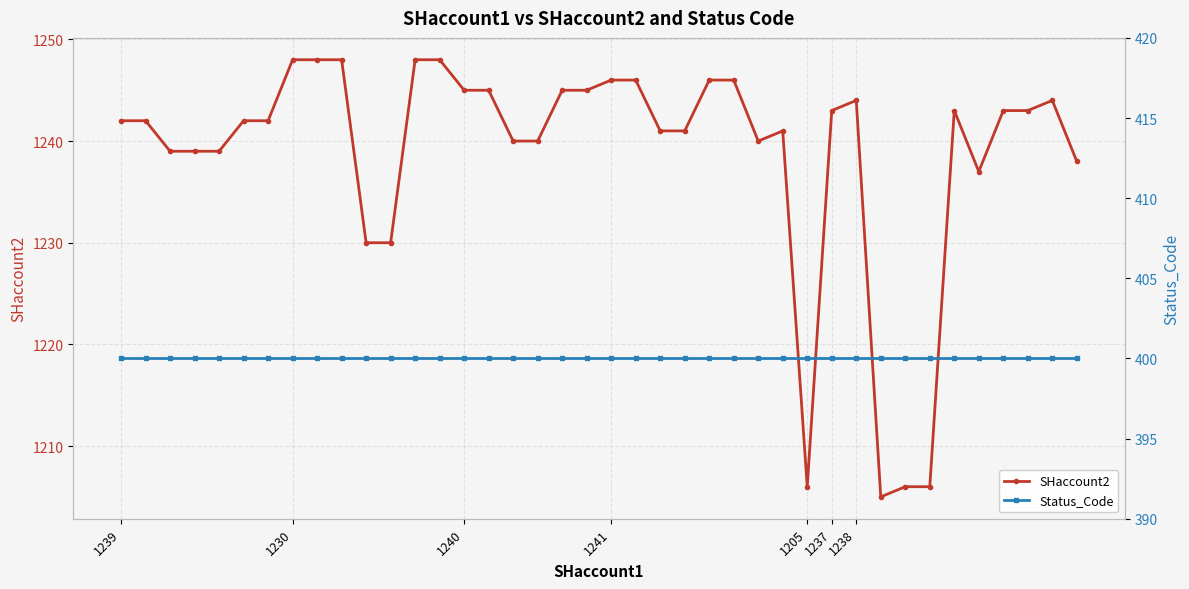

What is the approximate value of SHaccount2 at 26, to the nearest 5?

1240